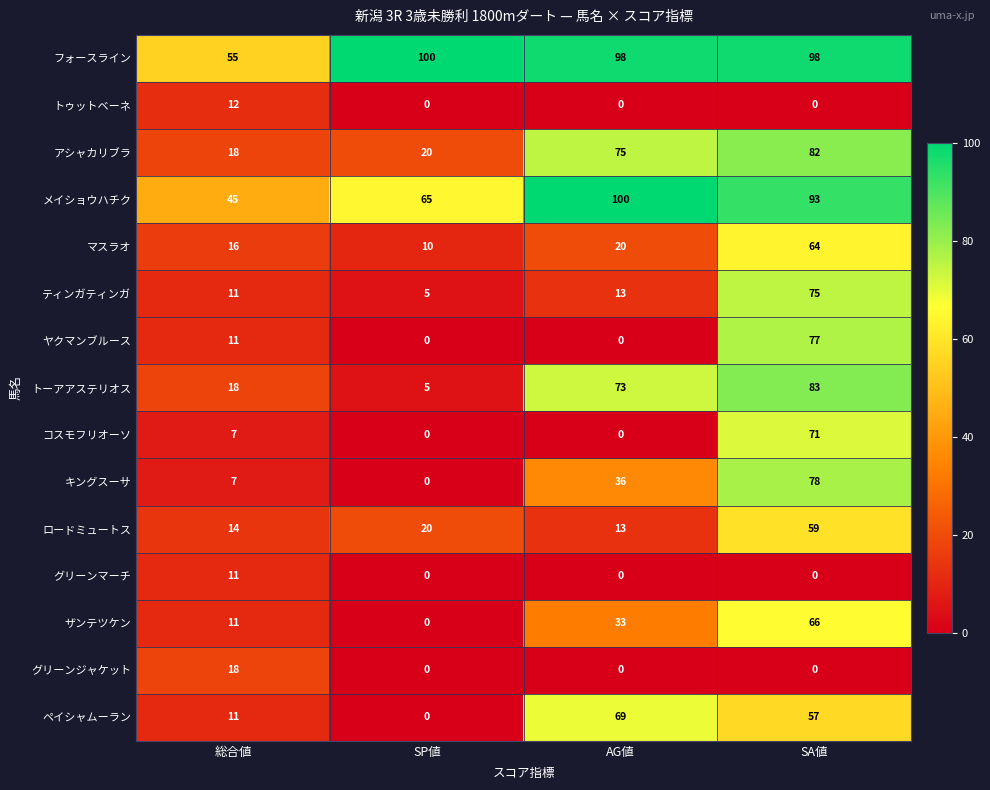

What is the difference between the maximum and second lowest values in the ロードミュートス series?

45